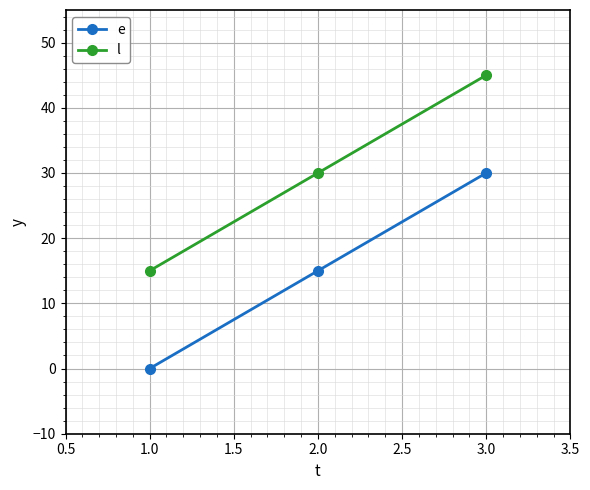

True or false: l has a value of 11 at 2.0.

False